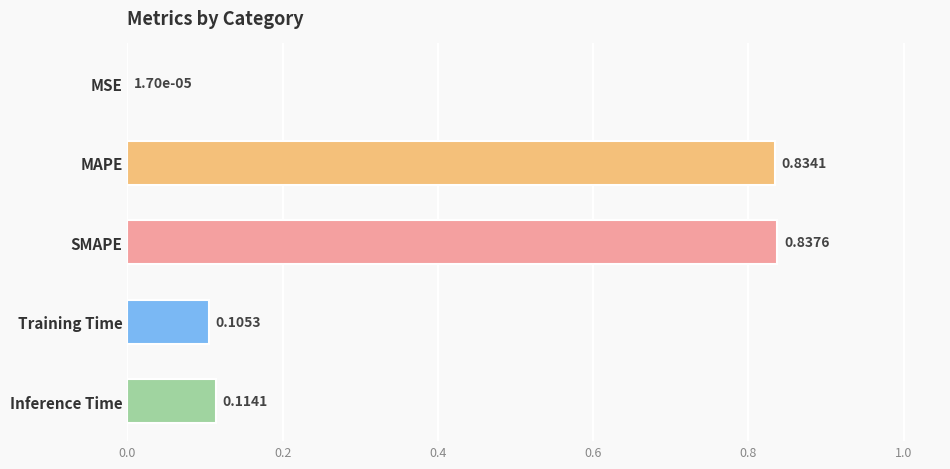

Between SMAPE and Inference Time, which is larger?

SMAPE